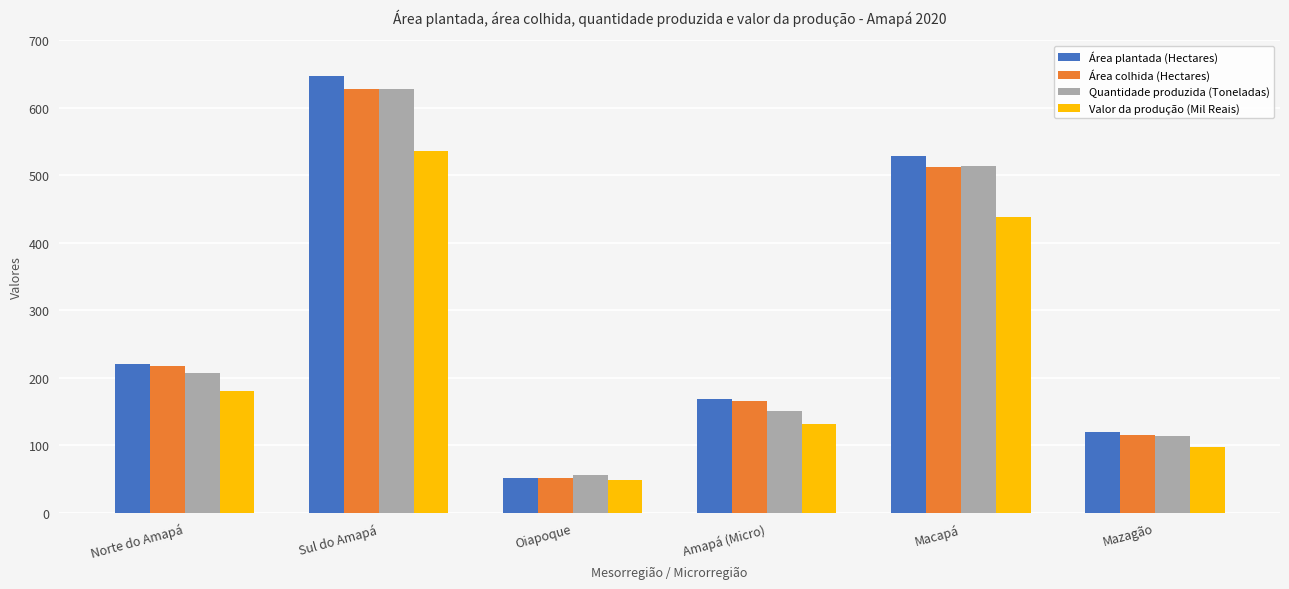

Reading left to right, what are all the values shown in this chart?

Área plantada (Hectares): 220	647	52	168	528	119
Área colhida (Hectares): 217	627	52	165	512	115
Quantidade produzida (Toneladas): 207	628	56	151	514	114
Valor da produção (Mil Reais): 181	535	49	132	438	97